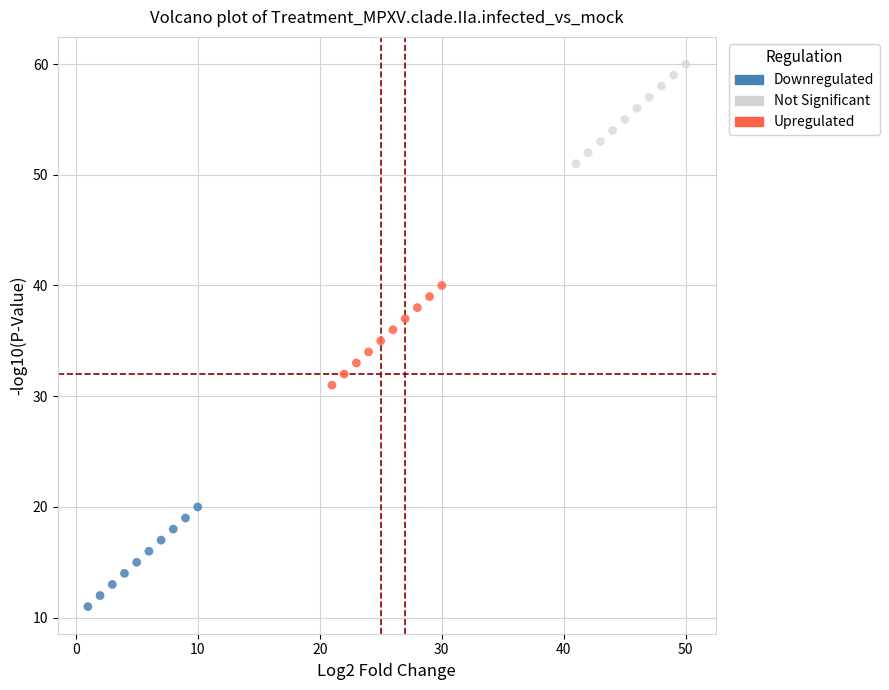

Which series contains the lowest Y value?

Downregulated